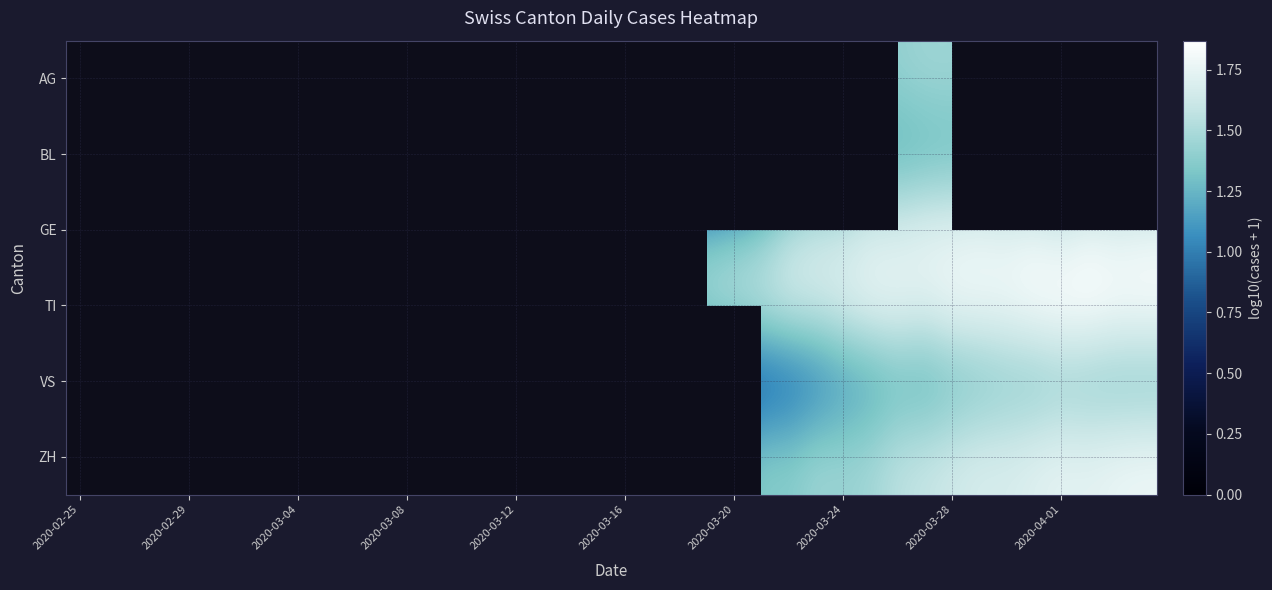

Count the VS values in the range 0 to 1.

25